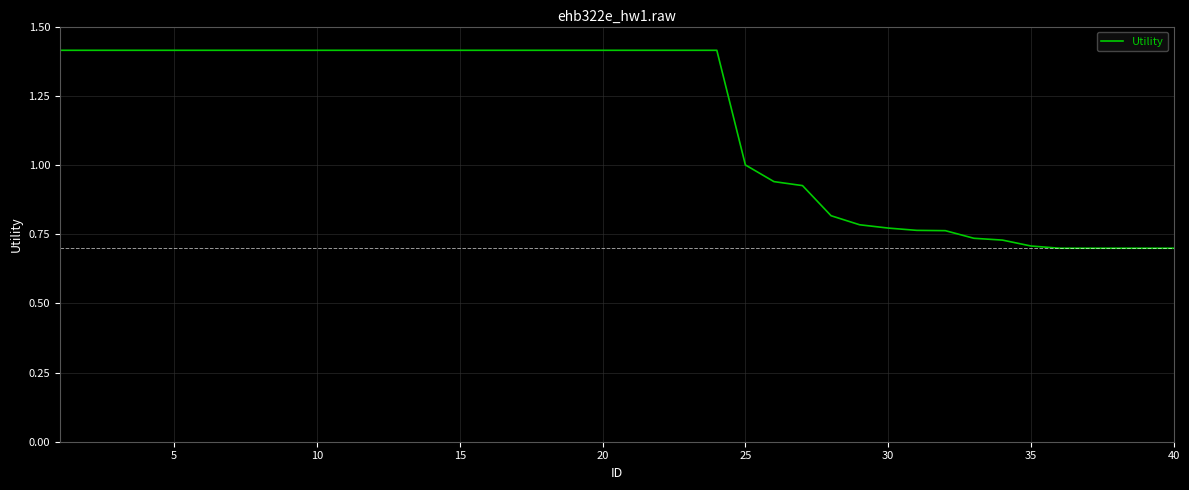

What is the greatest value displayed?

1.4